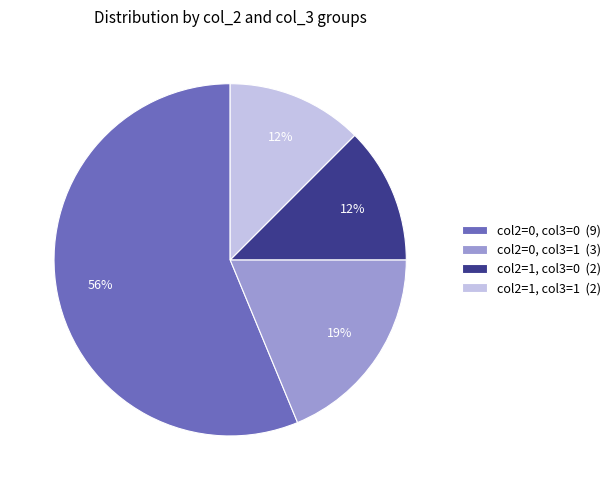

Count the number of slices in the pie.

4